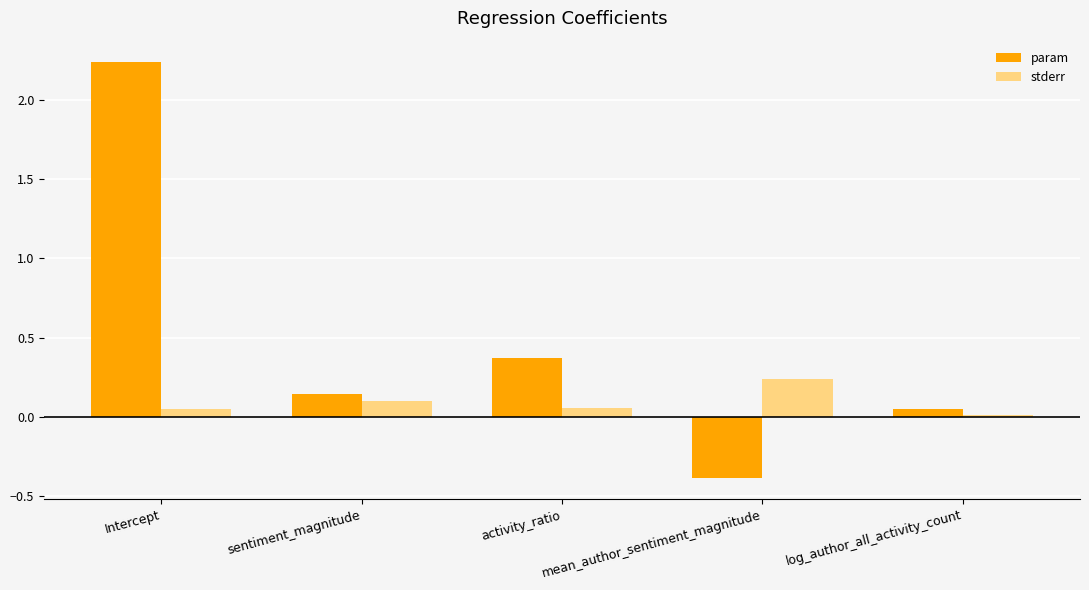

Which category has the highest value in the param series?

Intercept